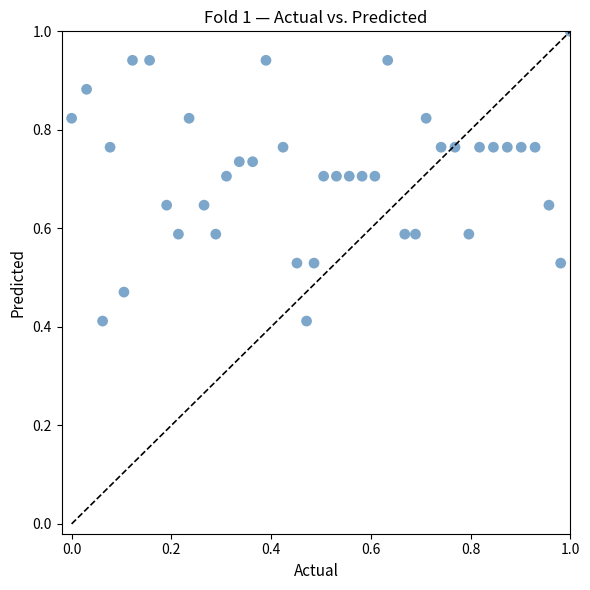

What is the range of X values (max minus min)?

1.0